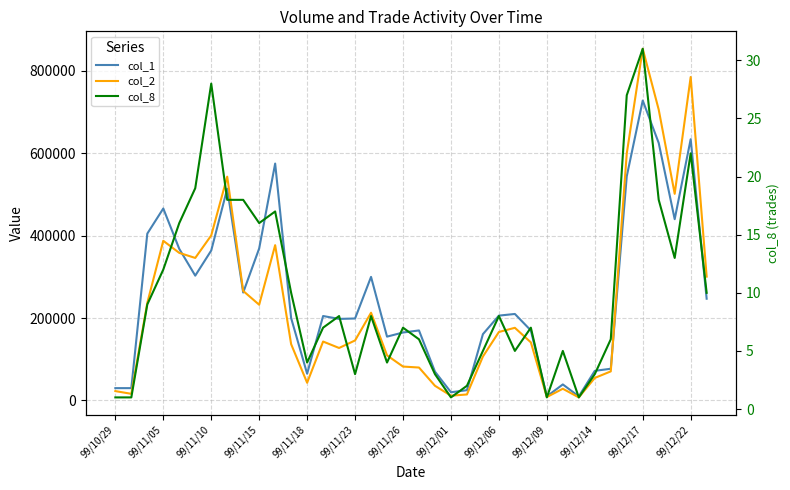

How many lines are shown in the chart?

3